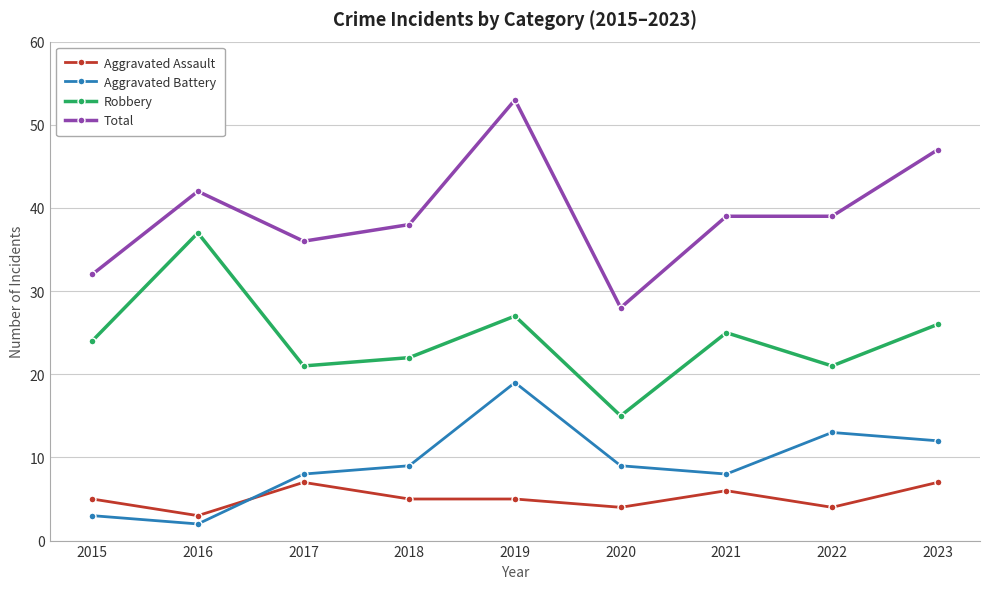

How many interior local valleys does the Aggravated Battery series have?

2